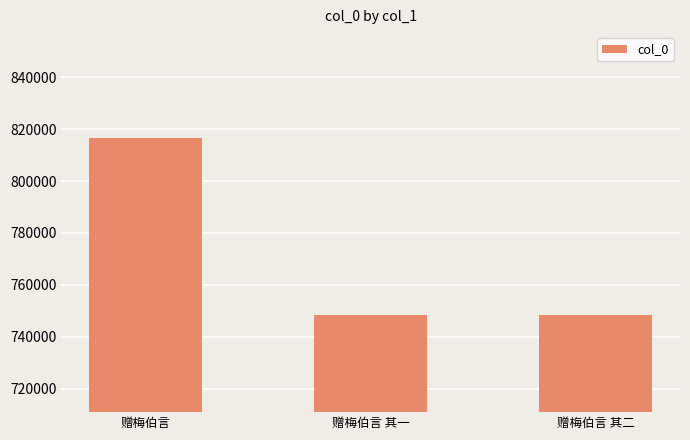

Between 赠梅伯言 其一 and 赠梅伯言, which is larger?

赠梅伯言